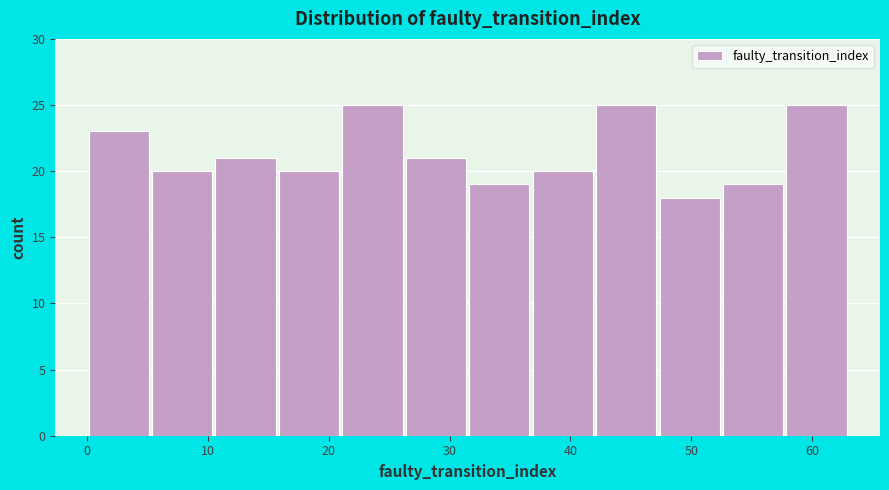

Reading left to right, transcribe this chart: for each bar, give the range it covers on the x-axis and its height. Neither the bar edges nor the heights are printed on the chart, so give them approximately, as read against the axes.

0 to 5: 23
5 to 11: 20
11 to 16: 21
16 to 21: 20
21 to 26: 25
26 to 32: 21
32 to 37: 19
37 to 42: 20
42 to 47: 25
47 to 53: 18
53 to 58: 19
58 to 63: 25